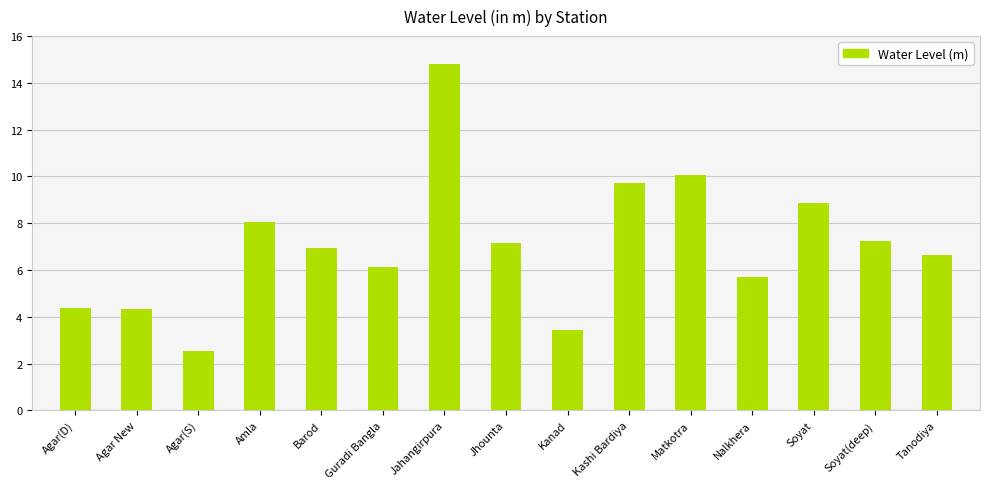

Reading right to left, extract all data points from this chart.

Tanodiya=6.6	Soyat(deep)=7.2	Soyat=8.9	Nalkhera=5.7	Matkotra=10.1	Kashi Bardiya=9.7	Kanad=3.4	Jhounta=7.2	Jahangirpura=14.8	Guradi Bangla=6.1	Barod=6.9	Amla=8.0	Agar(S)=2.5	Agar New=4.3	Agar(D)=4.4